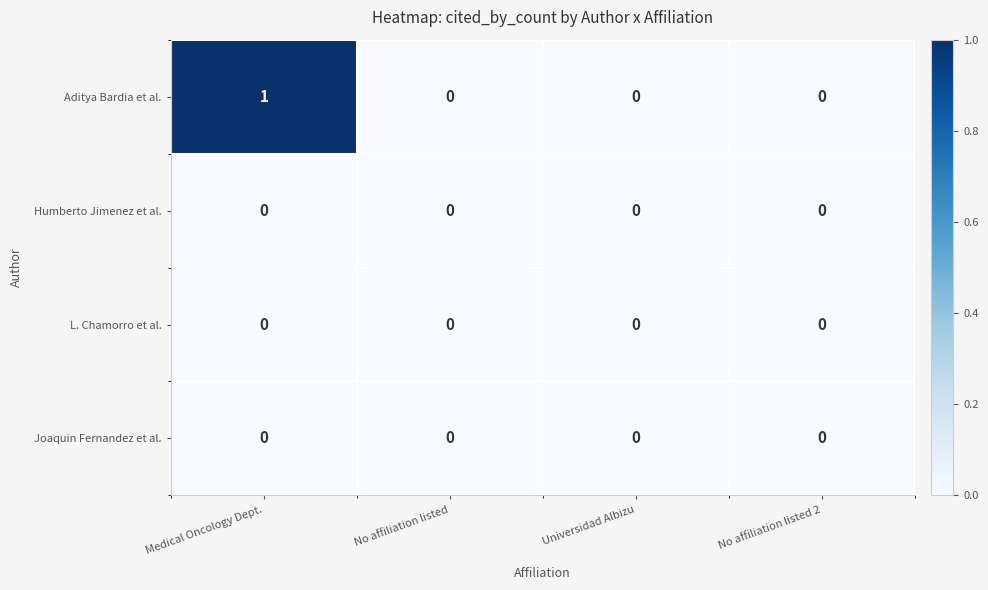

Which series has the largest range (max minus min)?

Aditya Bardia et al.